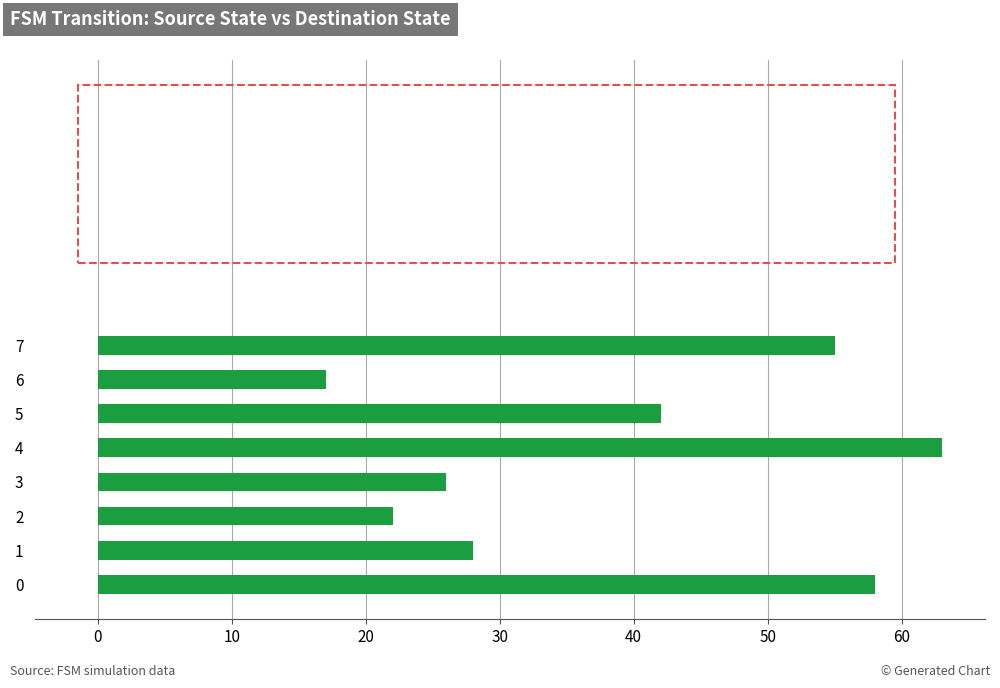

Are the bars grouped side by side (vs. stacked)?

No